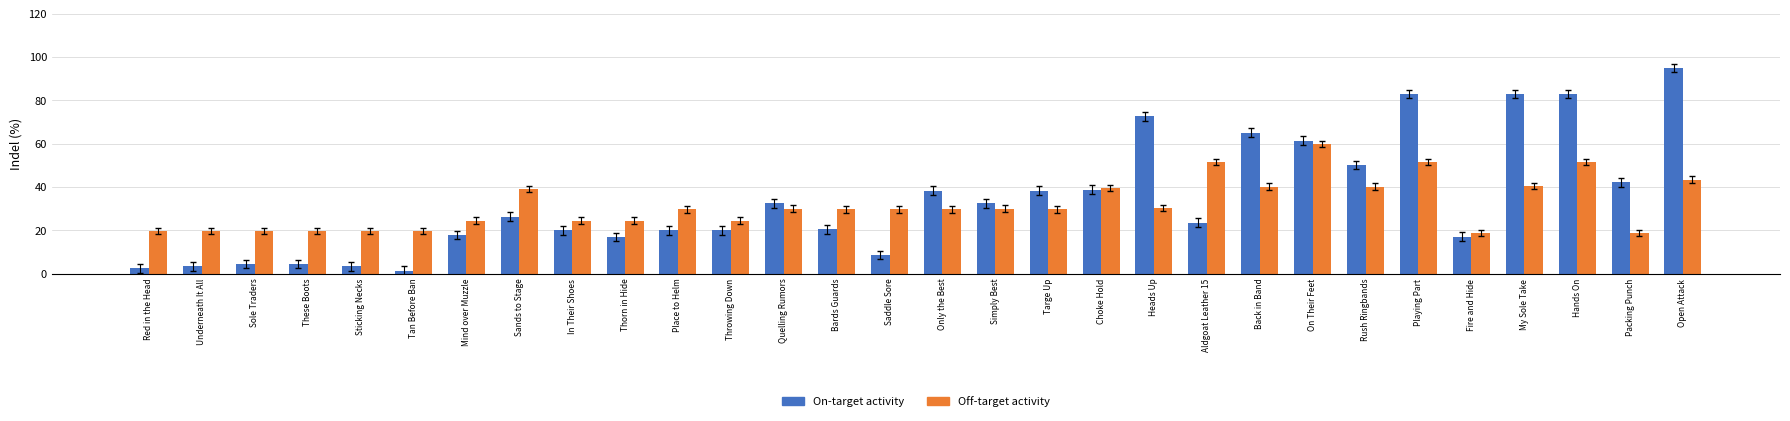

How many groups of bars are there?

30